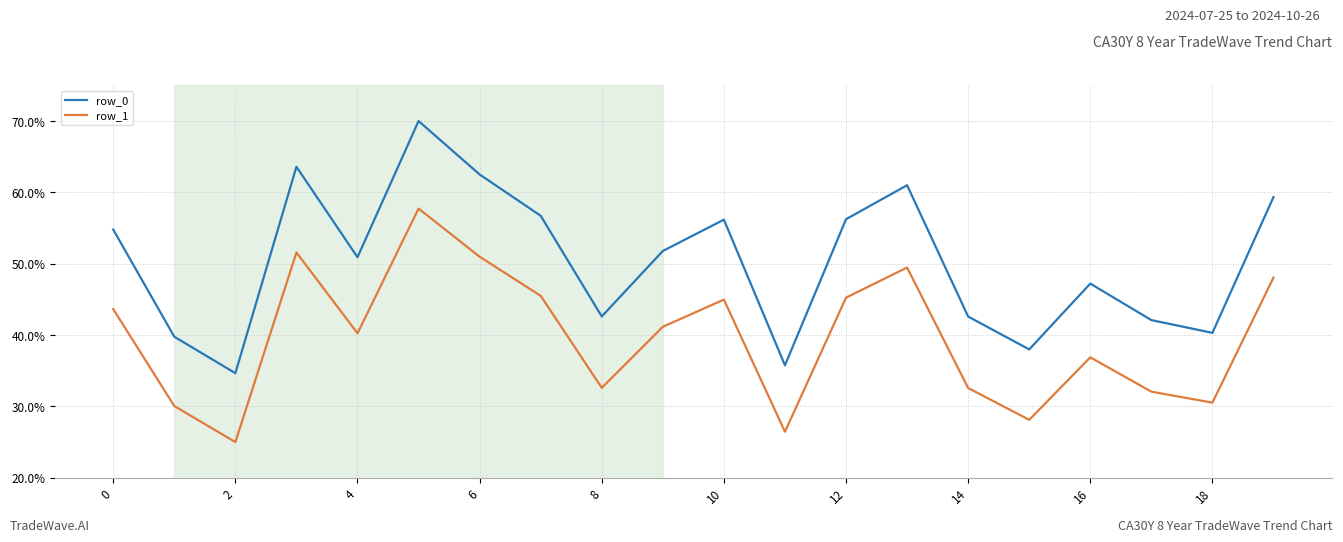

What is the sum of all row_0 values?

1006.0